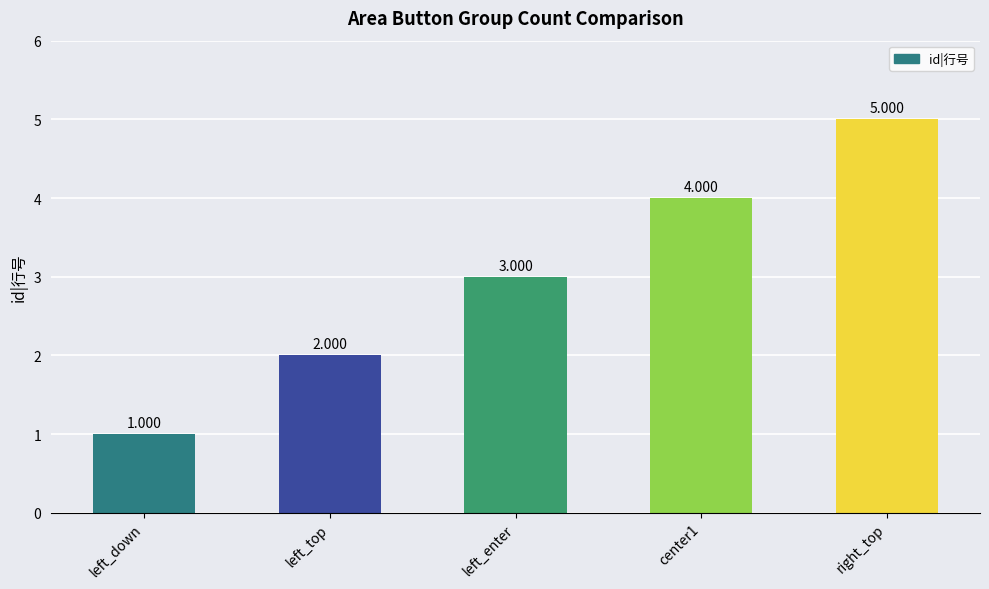

What is the ratio of the value at center1 to the value at left_down?

4.0